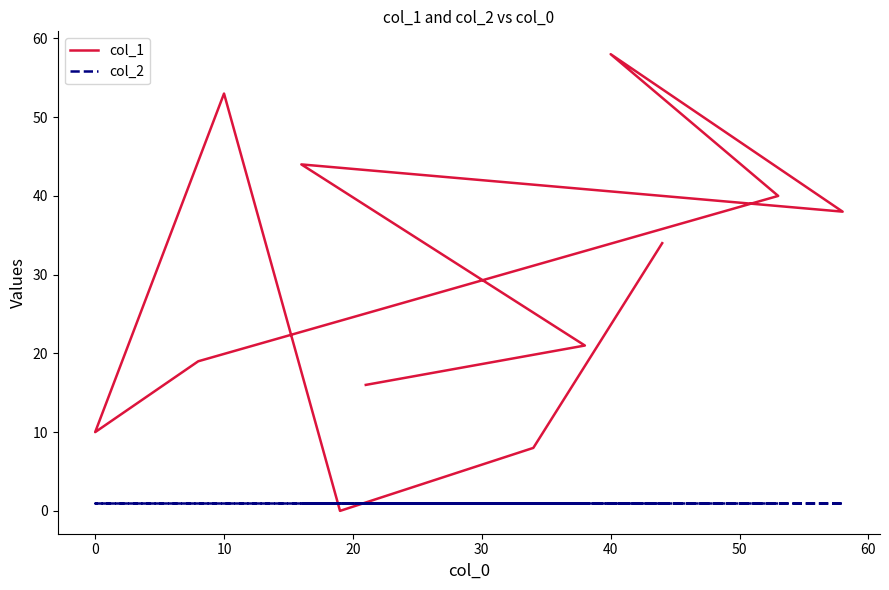

At 50, list the series in order from smallest to largest.

col_2, col_1